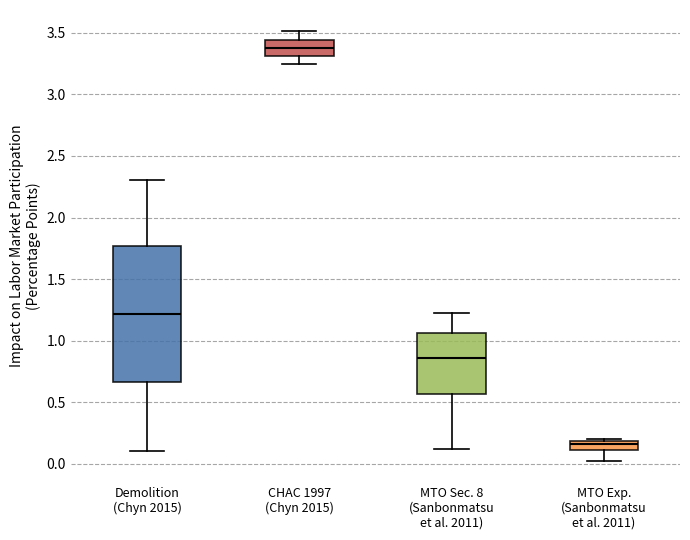

Comparing the boxes themselves (not the whiskers), which one is the tallest?

Demolition (Chyn 2015)